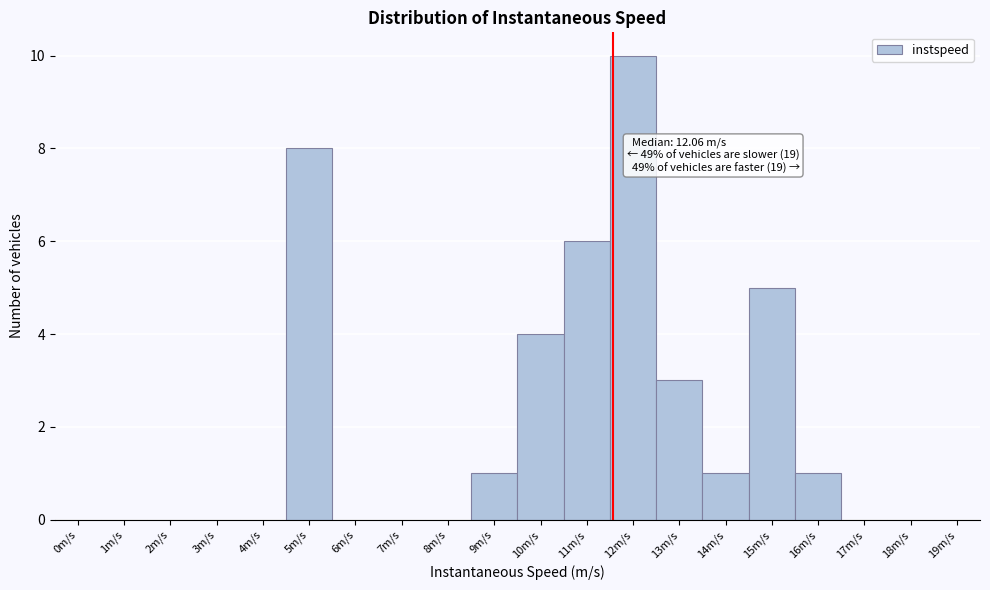

Reading right to left, transcribe all the data shown in this chart.

19m/s=0	18m/s=0	17m/s=0	16m/s=1	15m/s=5	14m/s=1	13m/s=3	12m/s=10	11m/s=6	10m/s=4	9m/s=1	8m/s=0	7m/s=0	6m/s=0	5m/s=8	4m/s=0	3m/s=0	2m/s=0	1m/s=0	0m/s=0